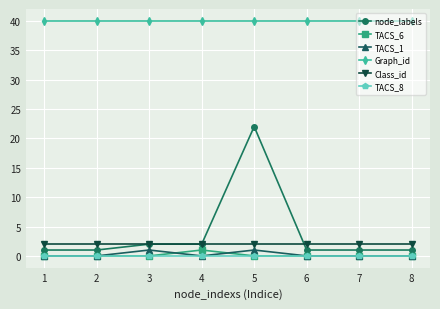

True or false: TACS_8 has a value of 0 at 4.

True